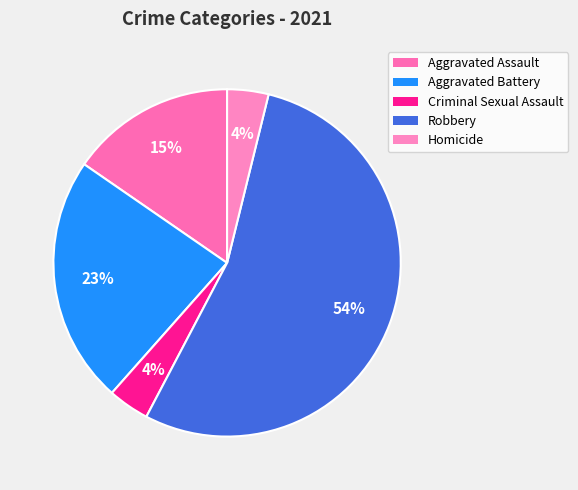

Count the number of slices in the pie.

5